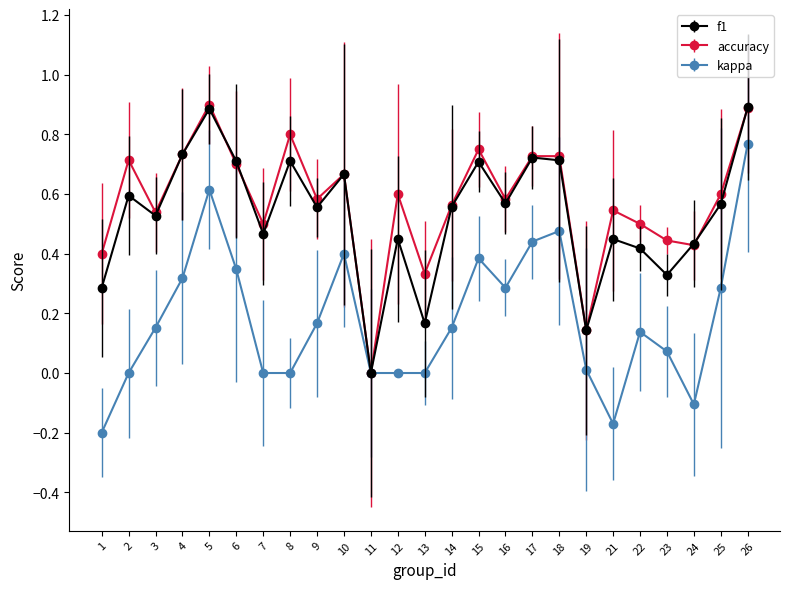

What is the greatest value displayed?

0.9